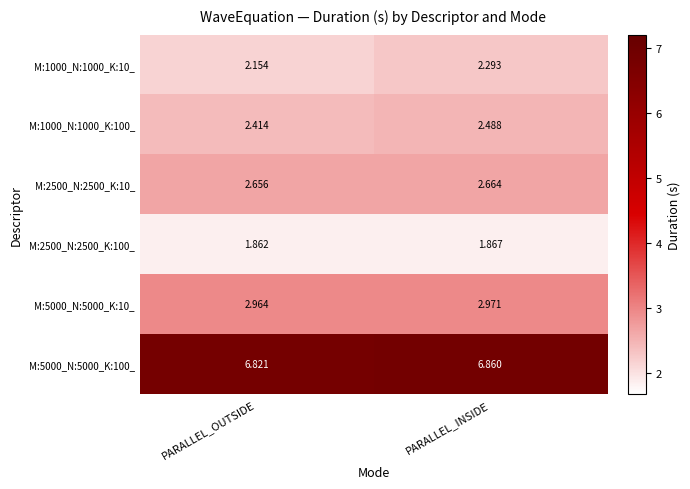

Which category has the highest value in the M:1000_N:1000_K:100_ series?

PARALLEL_INSIDE